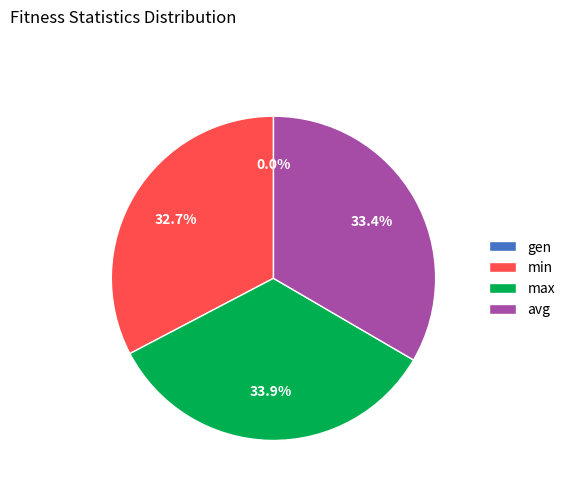

Is it true that min is 33% of the pie?

True